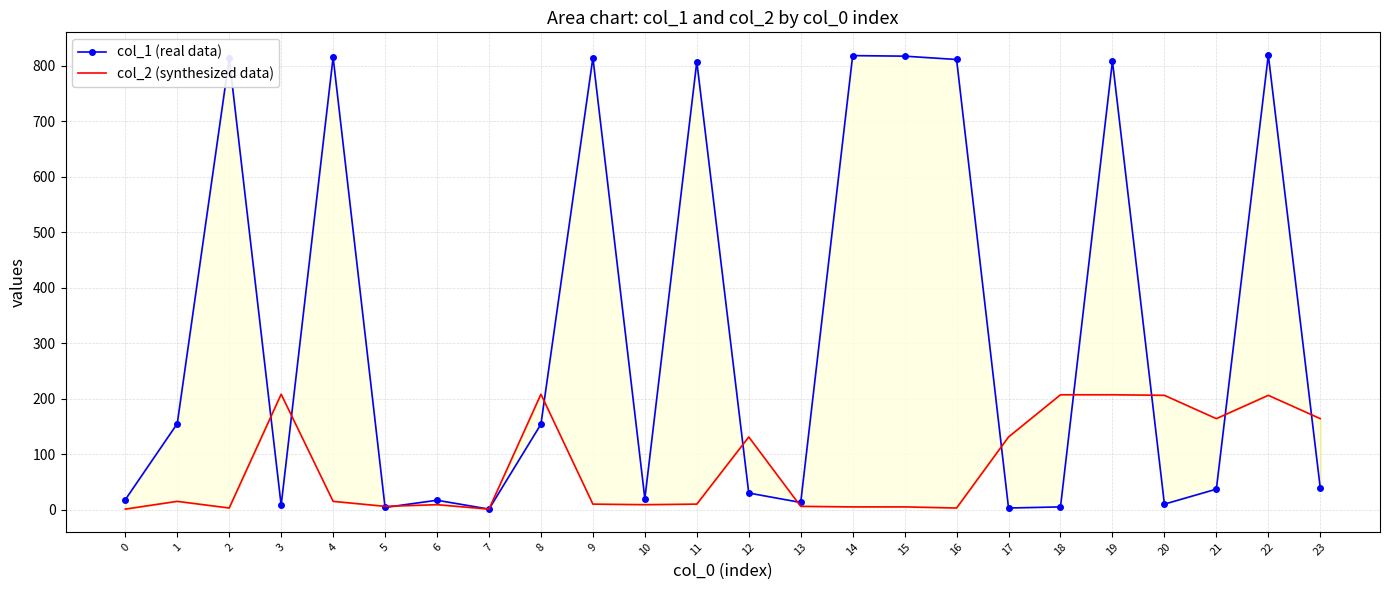

At which label does col_2 (synthesized data) first exceed 15?

3